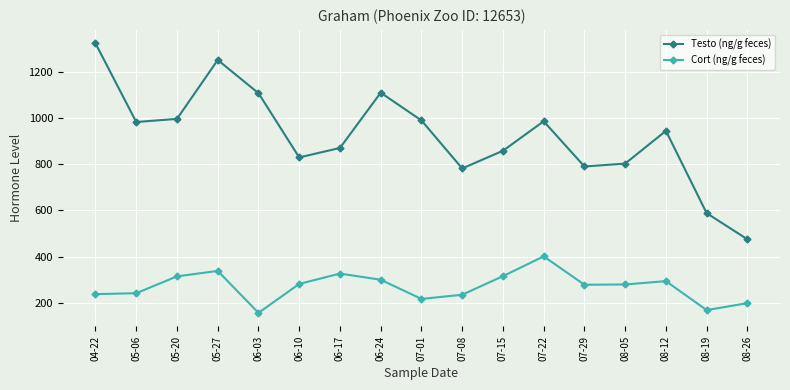

What is the label of the 4th point from the left?

05-27